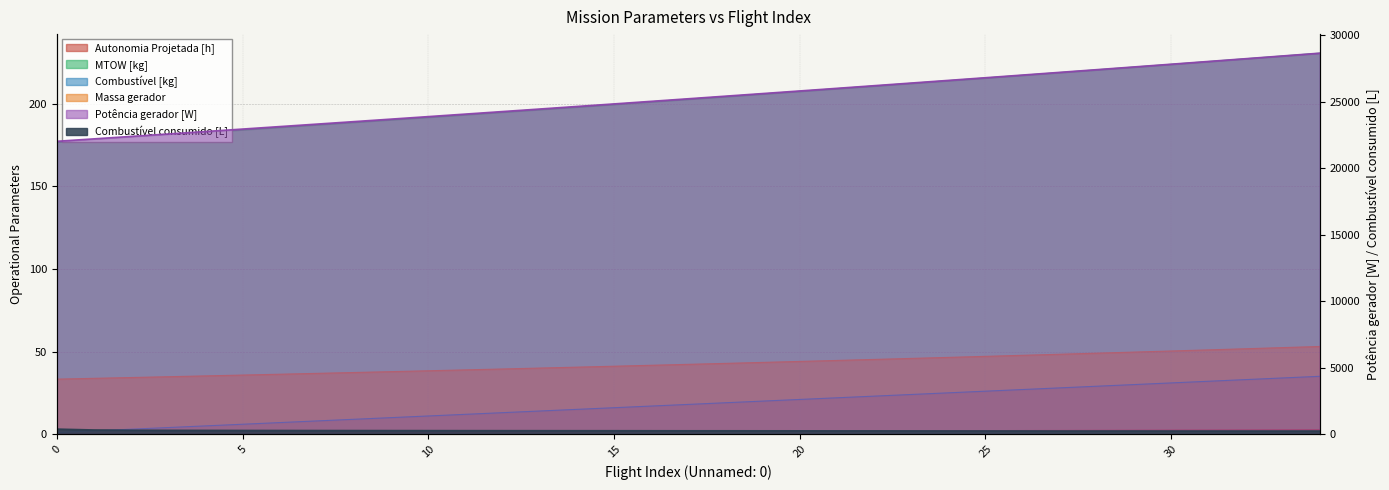

Reading left to right, extract all data points from this chart.

Autonomia Projetada [h]: 0=0.1	1=0.2	2=0.3	3=0.4	4=0.5	5=0.6	6=0.7	7=0.8	8=0.8	9=0.9	10=1.0	11=1.1	12=1.2	13=1.3	14=1.4	15=1.4	16=1.5	17=1.6	18=1.6	19=1.7	20=1.8	21=1.9	22=1.9	23=2.0	24=2.1	25=2.1	26=2.2	27=2.3	28=2.3	29=2.4	30=2.5	31=2.5	32=2.6	33=2.6	34=2.7
MTOW [kg]: 0=176.7	1=178.2	2=179.7	3=181.2	4=182.7	5=184.2	6=185.7	7=187.2	8=188.7	9=190.3	10=191.8	11=193.3	12=194.9	13=196.4	14=198.0	15=199.5	16=201.1	17=202.7	18=204.3	19=205.8	20=207.4	21=209.1	22=210.7	23=212.3	24=213.9	25=215.5	26=217.2	27=218.8	28=220.4	29=222.1	30=223.8	31=225.4	32=227.1	33=228.8	34=230.5
Combustível [kg]: 0=1.0	1=2.0	2=3.0	3=4.0	4=5.0	5=6.0	6=7.0	7=8.0	8=9.0	9=10.0	10=11.0	11=12.0	12=13.0	13=14.0	14=15.0	15=16.0	16=17.0	17=18.0	18=19.0	19=20.0	20=21.0	21=22.0	22=23.0	23=24.0	24=25.0	25=26.0	26=27.0	27=28.0	28=29.0	29=30.0	30=31.0	31=32.0	32=33.0	33=34.0	34=35.0
Massa gerador: 0=33.3	1=33.8	2=34.3	3=34.8	4=35.2	5=35.8	6=36.3	7=36.8	8=37.3	9=37.8	10=38.4	11=38.9	12=39.4	13=40.0	14=40.5	15=41.1	16=41.7	17=42.2	18=42.8	19=43.4	20=44.0	21=44.6	22=45.2	23=45.8	24=46.4	25=47.1	26=47.7	27=48.4	28=49.0	29=49.6	30=50.3	31=51.0	32=51.7	33=52.4	34=53.0
Potência gerador [W]: 0=22031.2	1=22213.9	2=22397.2	3=22581.2	4=22766.1	5=22951.4	6=23137.5	7=23324.2	8=23511.7	9=23699.8	10=23888.7	11=24078.3	12=24268.7	13=24459.8	14=24651.6	15=24844.2	16=25037.5	17=25231.7	18=25426.7	19=25622.5	20=25819.0	21=26016.3	22=26214.5	23=26413.6	24=26613.4	25=26814.2	26=27015.8	27=27218.3	28=27421.6	29=27625.9	30=27831.3	31=28037.4	32=28244.5	33=28452.6	34=28661.6
Combustível consumido [L]: 0=379.9	1=313.9	2=296.3	3=287.6	4=282.3	5=277.9	6=274.7	7=271.9	8=269.5	9=267.3	10=265.3	11=262.9	12=261.6	13=260.3	14=258.6	15=257.7	16=255.4	17=253.2	18=252.8	19=250.4	20=249.4	21=245.3	22=246.3	23=243.4	24=241.7	25=241.2	26=240.0	27=235.6	28=236.3	29=237.0	30=234.9	31=234.0	32=233.2	33=231.7	34=232.4